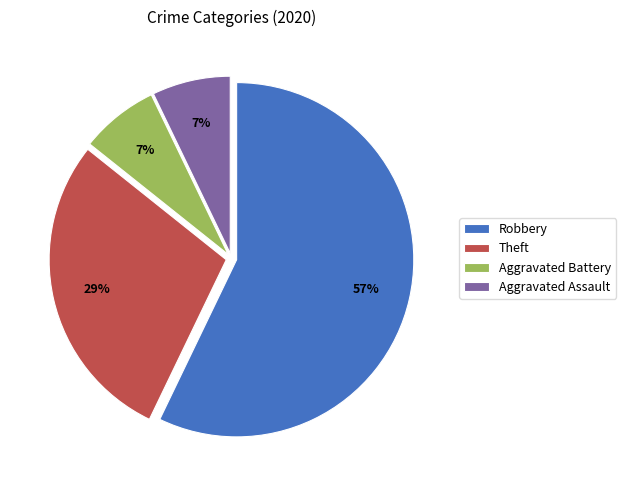

How many segments does this pie chart have?

4